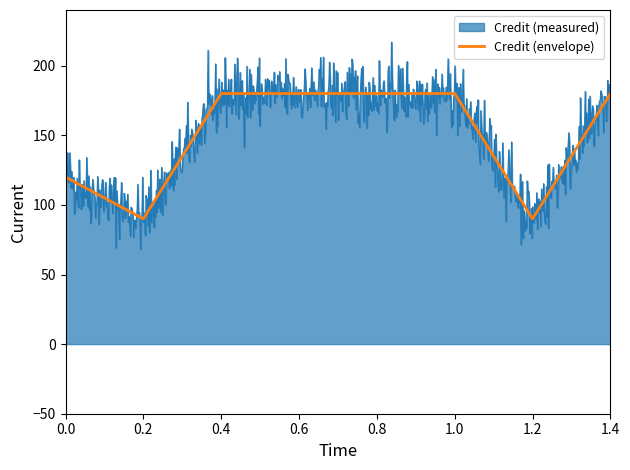

Approximately how many times larger is the value at 1.0 compared to 0.6?

1.0